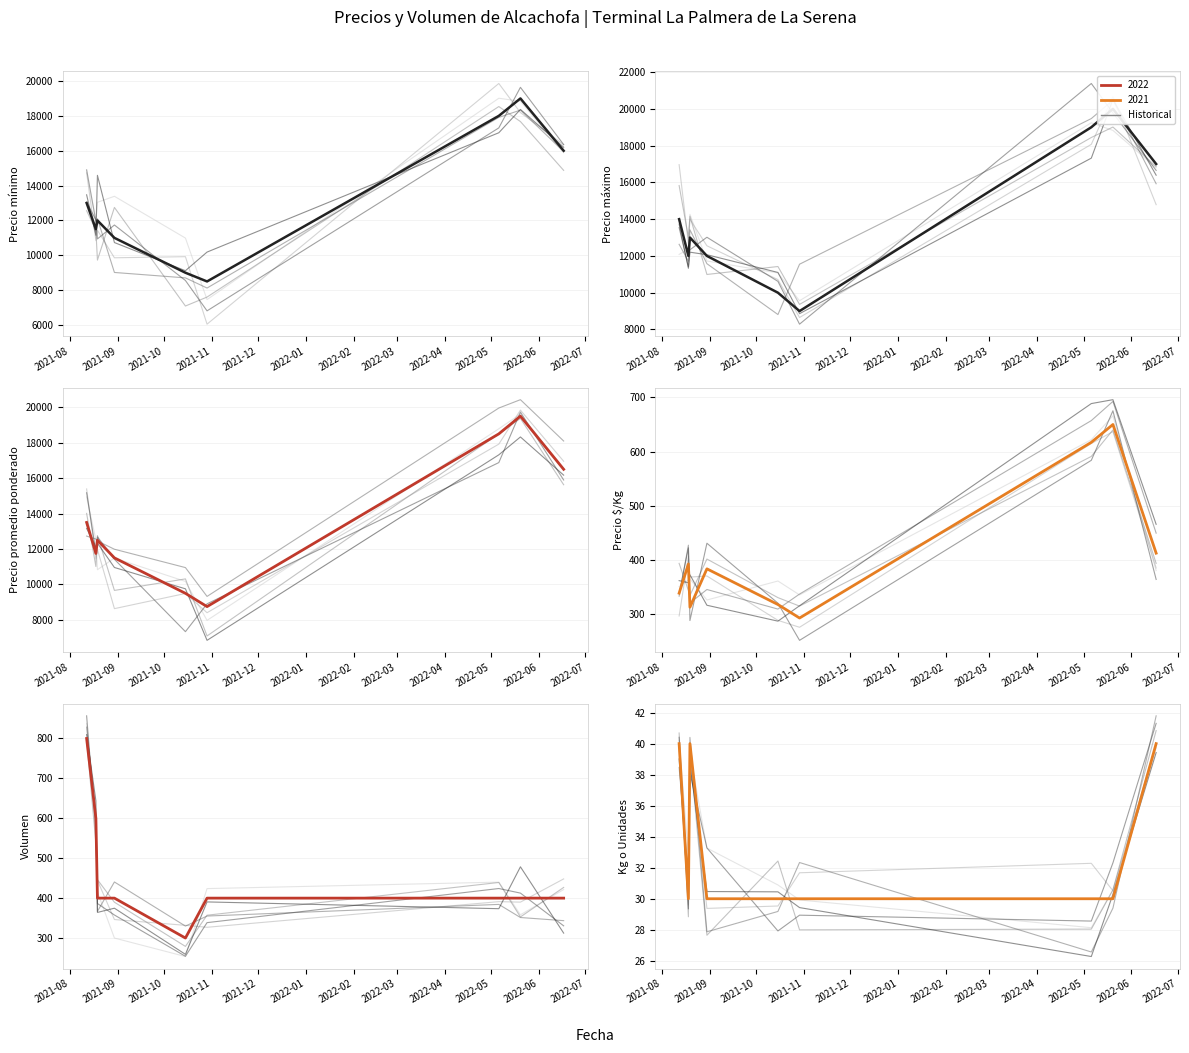

What is the spread (max minus min) of values at 2021-08?

13960